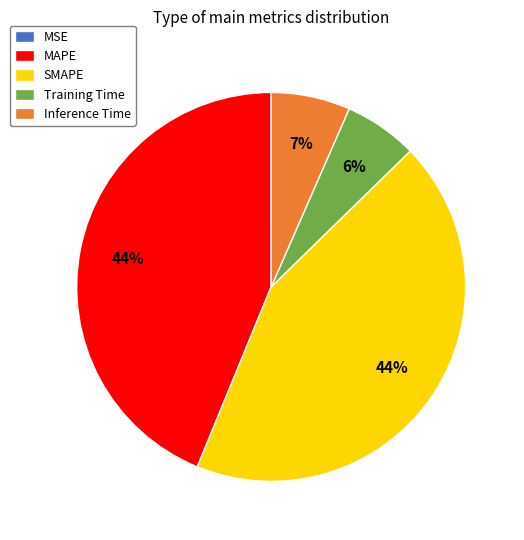

Is SMAPE the majority of the pie?

No